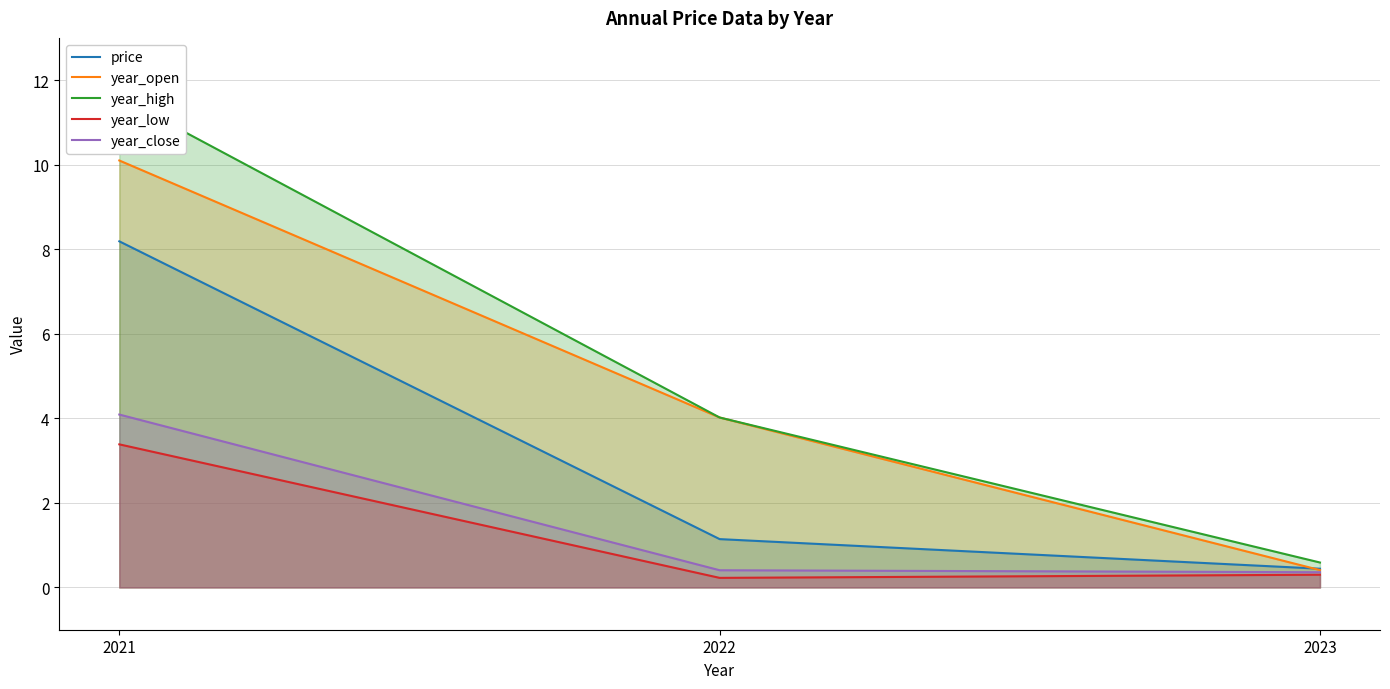

Which has a higher value, 2022 or 2023?

2022